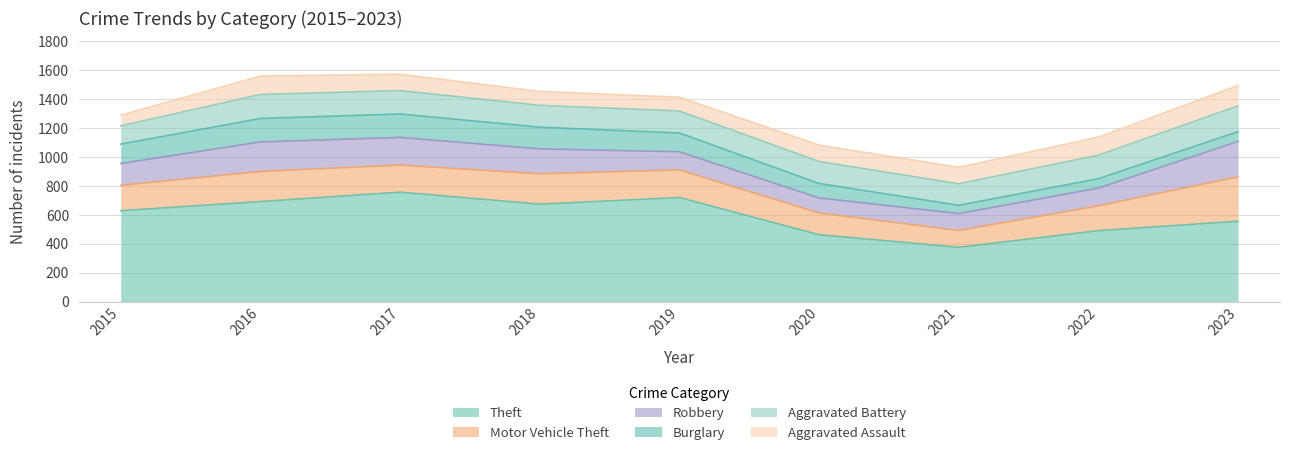

What is the sum of the Burglary values at 2015 and 2017?

296